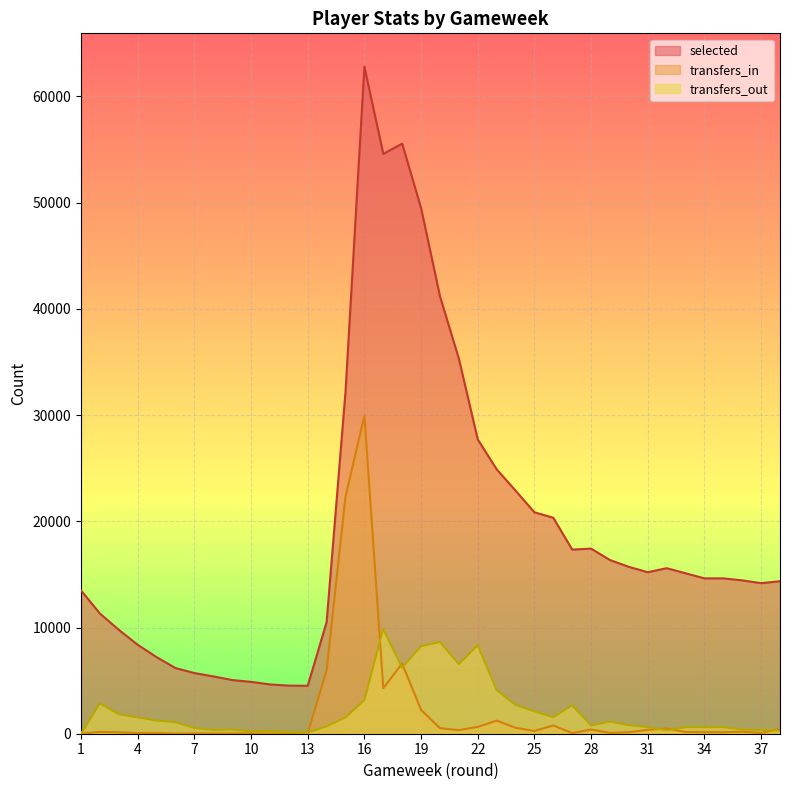

The selected series shows 13490 at 1. True or false?

True